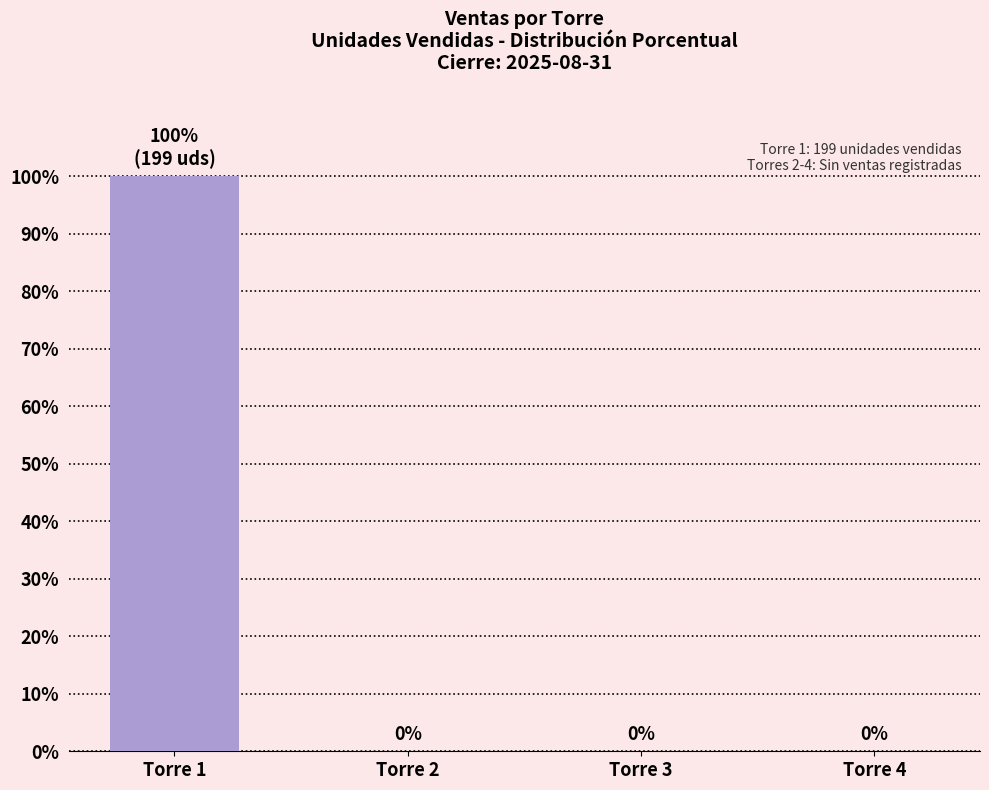

How many values are between 0 and 100?

4